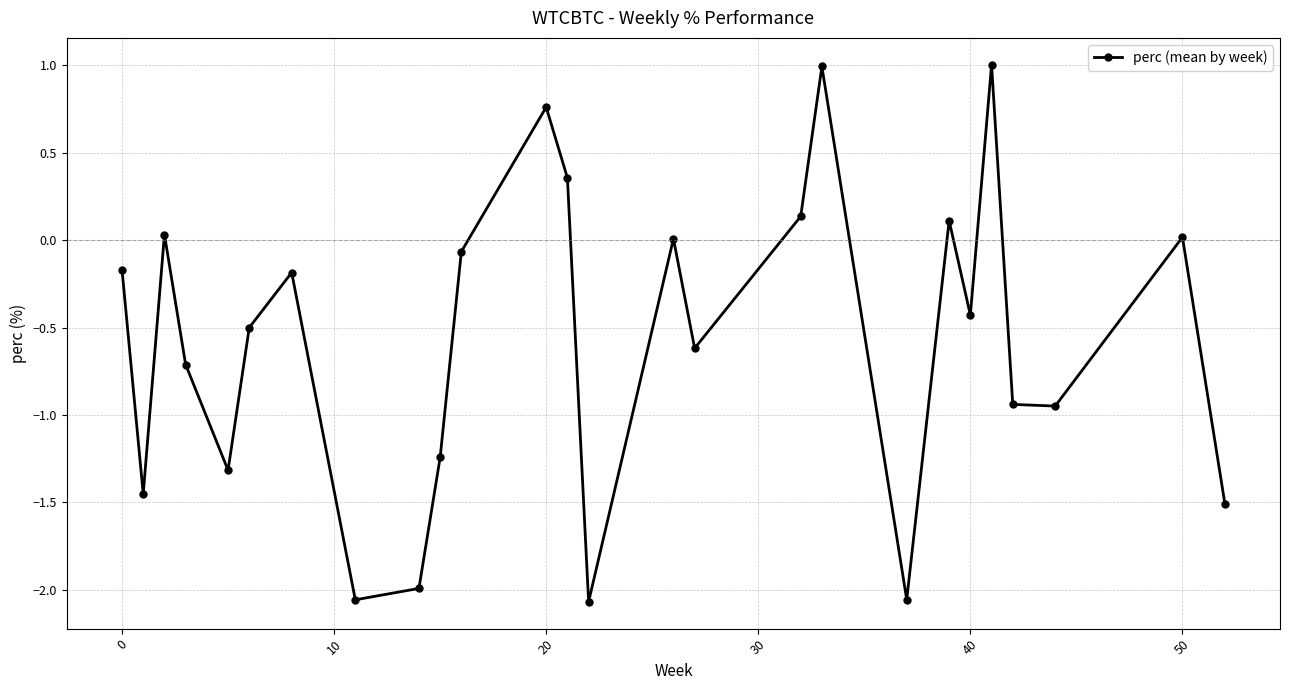

What is the greatest value displayed?

1.0